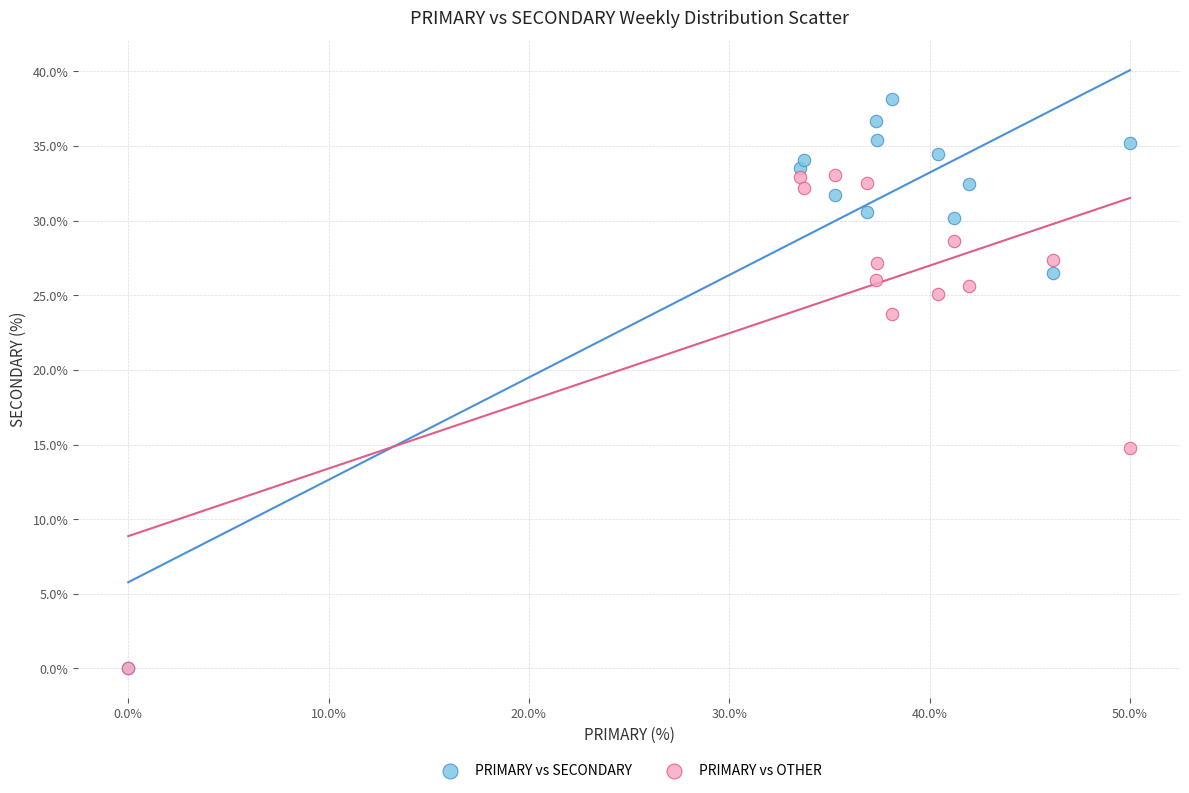

Across all series, what Y value is closest to 19?

14.8